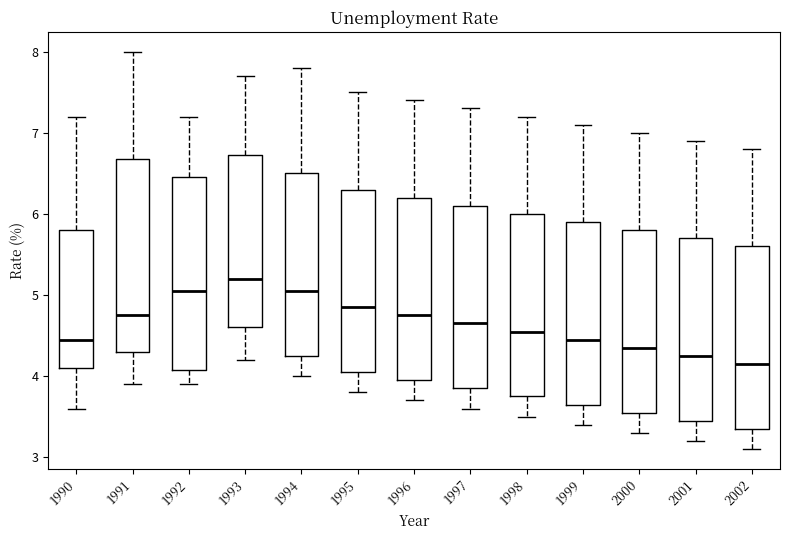

Reading left to right, transcribe this box plot: for each box, give where its median line is, the range the box spans, and where its two whiskers end, as read against the y-axis. The values are not printed on the chart, so give them approximately, as read against the axis.

1990: median 4.5, box 4.1 to 5.8, whiskers 3.6 to 7.2
1991: median 4.8, box 4.3 to 6.7, whiskers 3.9 to 8.0
1992: median 5.1, box 4.1 to 6.5, whiskers 3.9 to 7.2
1993: median 5.2, box 4.6 to 6.7, whiskers 4.2 to 7.7
1994: median 5.1, box 4.3 to 6.5, whiskers 4.0 to 7.8
1995: median 4.9, box 4.1 to 6.3, whiskers 3.8 to 7.5
1996: median 4.8, box 4.0 to 6.2, whiskers 3.7 to 7.4
1997: median 4.7, box 3.9 to 6.1, whiskers 3.6 to 7.3
1998: median 4.6, box 3.8 to 6.0, whiskers 3.5 to 7.2
1999: median 4.5, box 3.7 to 5.9, whiskers 3.4 to 7.1
2000: median 4.4, box 3.6 to 5.8, whiskers 3.3 to 7.0
2001: median 4.3, box 3.5 to 5.7, whiskers 3.2 to 6.9
2002: median 4.2, box 3.4 to 5.6, whiskers 3.1 to 6.8